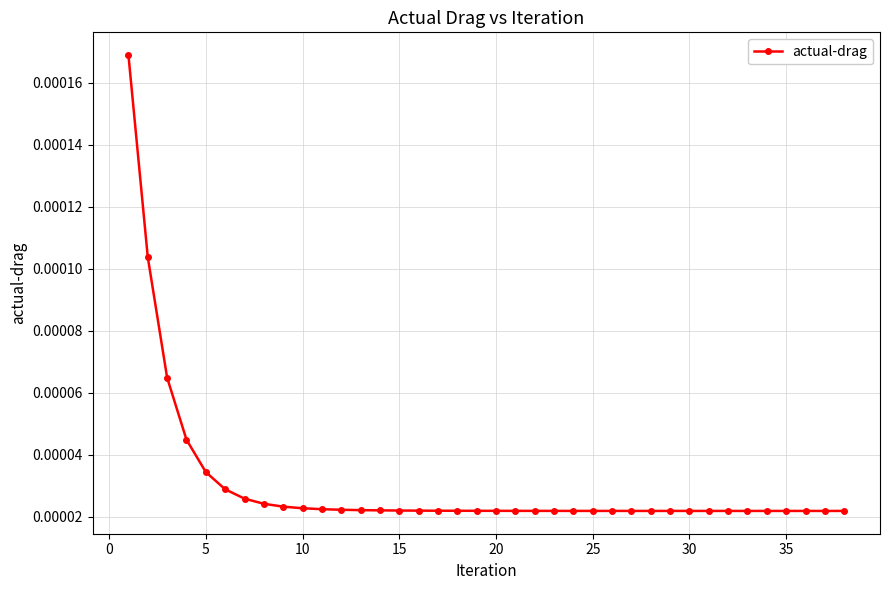

How many values are between 0 and 1?

38